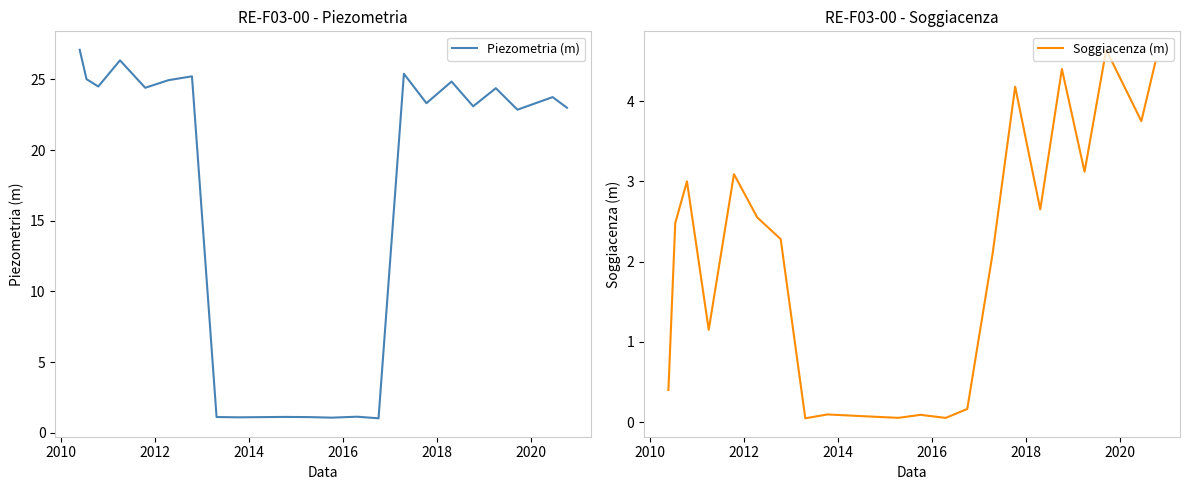

True or false: Soggiacenza (m) and Piezometria (m) intersect in this chart.

False